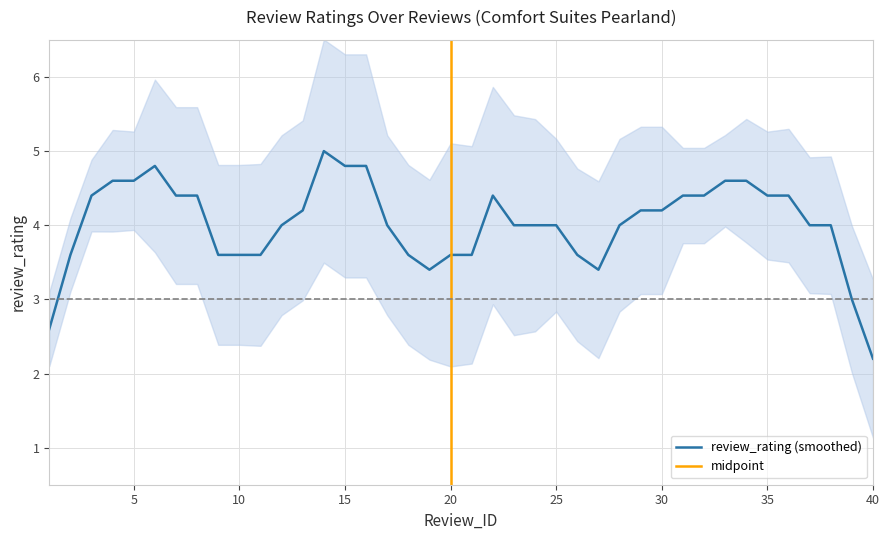

The value of review_rating (smoothed) at 25 is 6.3. True or false?

False